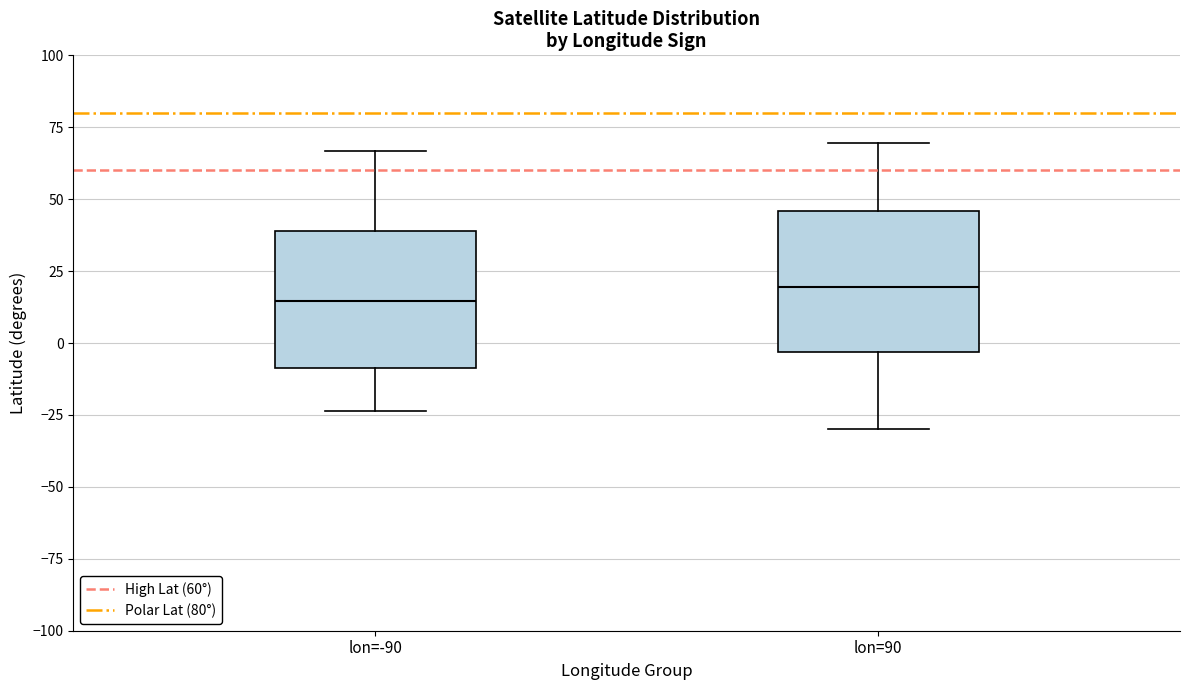

Reading left to right, read every box against the y-axis: the position of its median line, the range the box covers, and the ends of its whiskers. The values are not printed on the chart, so give them approximately, as read against the axis.

lon=-90: median 15, box -10 to 40, whiskers -25 to 65
lon=90: median 20, box -5 to 45, whiskers -30 to 70